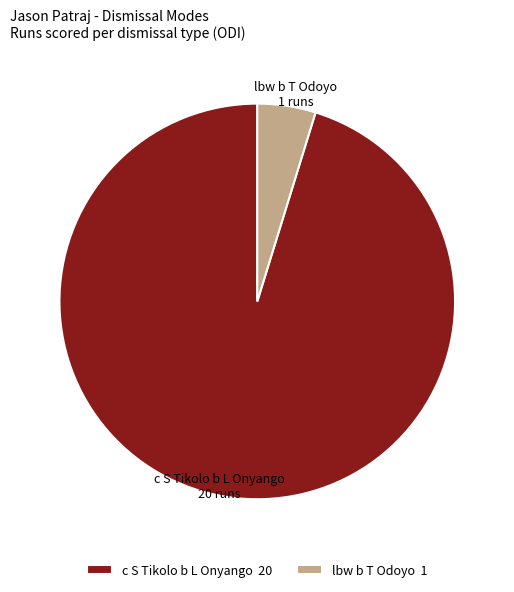

Does lbw b T Odoyo account for over 50% of the chart?

No